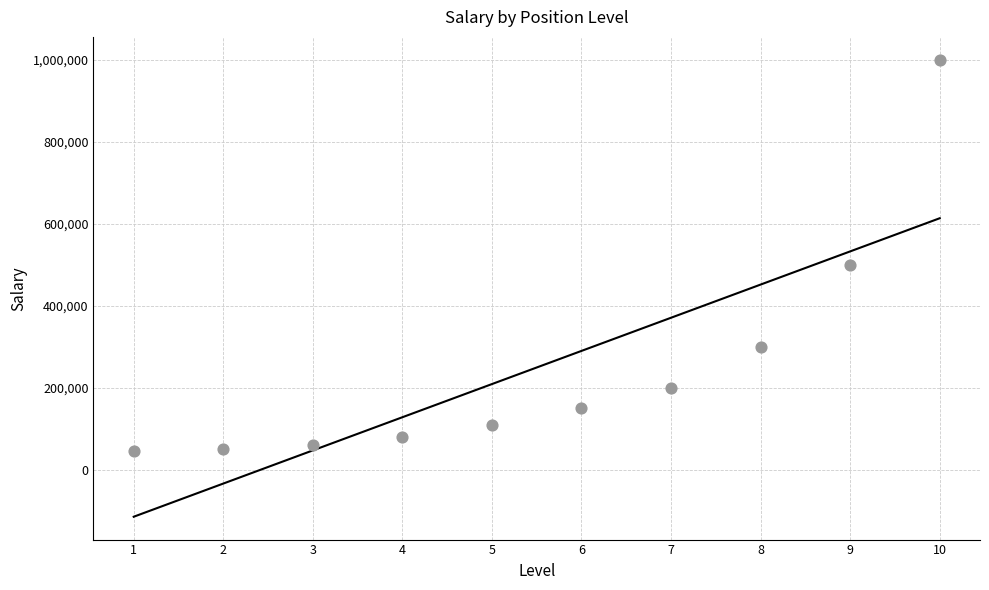

What Y value in the scatter plot is closest to 522500?

500000